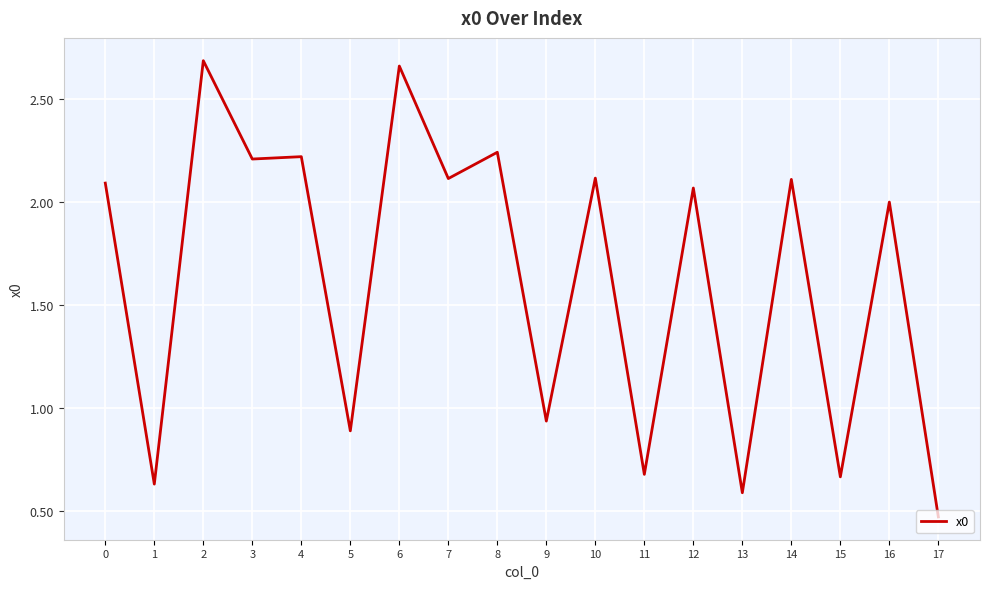

Does the chart display data point markers on the line(s)?

No